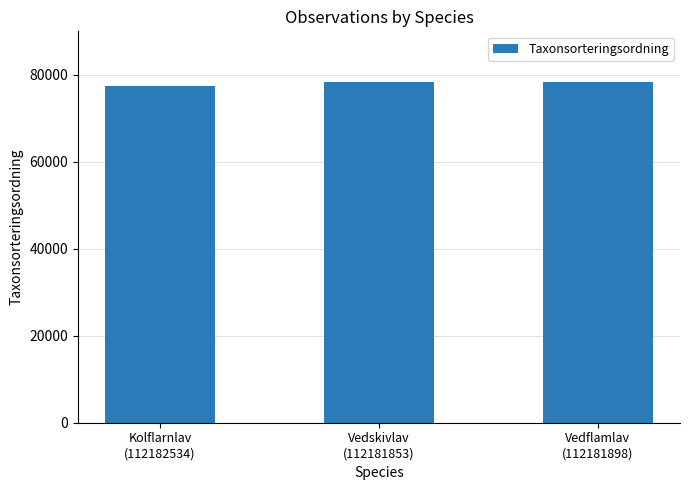

What is the change in value from Vedskivlav
(112181853) to Vedflamlav
(112181898)?

-26